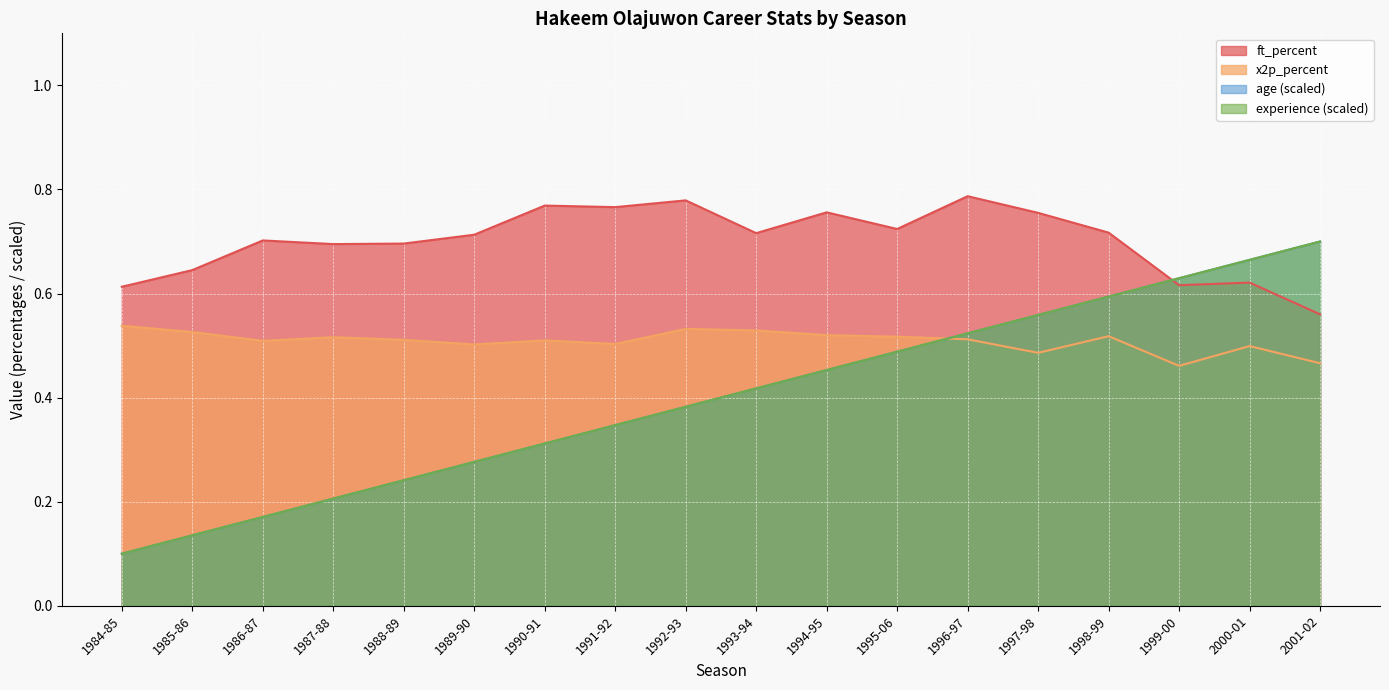

What is the label of the 9th point from the right?

1993-94